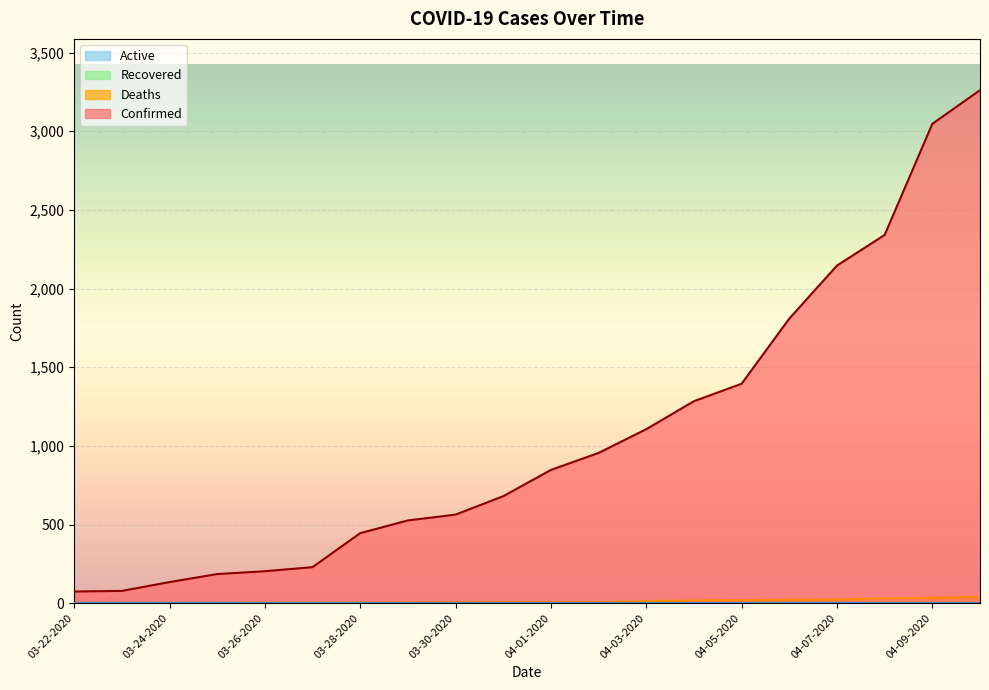

At which category is the sum across all series the highest?

04-10-2020